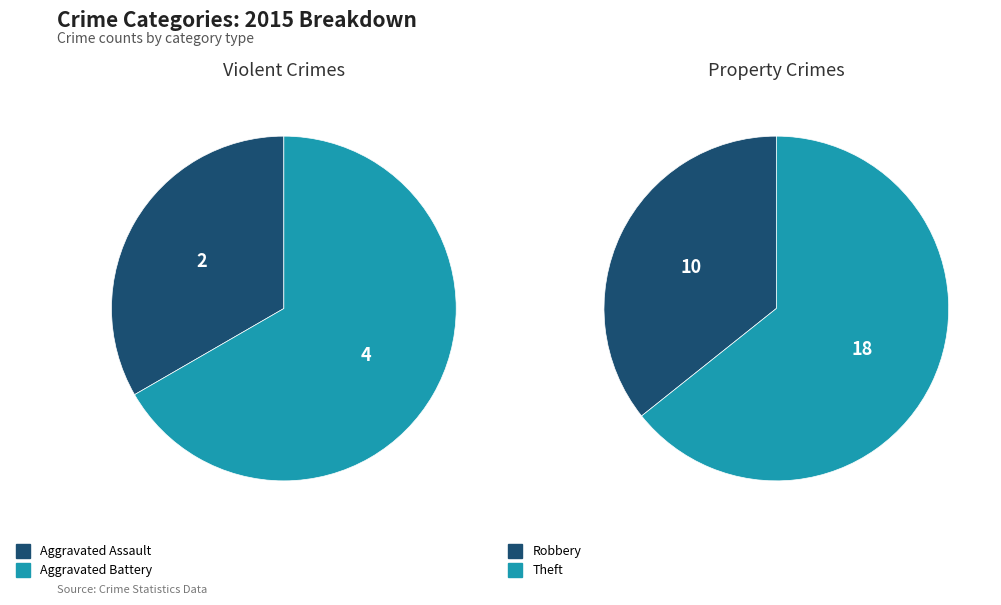

What is the change in value from Aggravated Battery to Theft?

+14